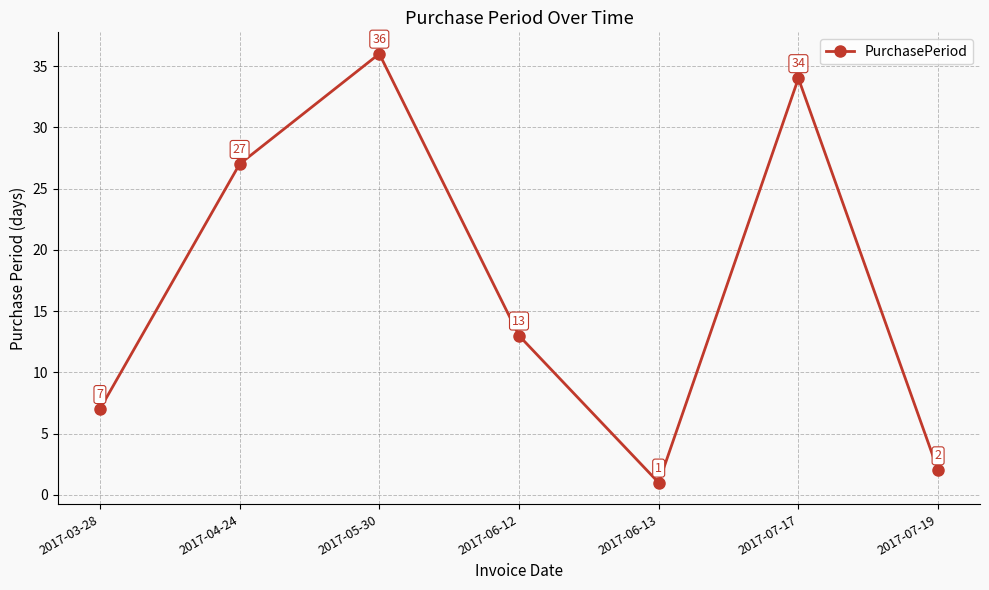

Rank the categories by value from highest to lowest.

2017-05-30, 2017-07-17, 2017-04-24, 2017-06-12, 2017-03-28, 2017-07-19, 2017-06-13